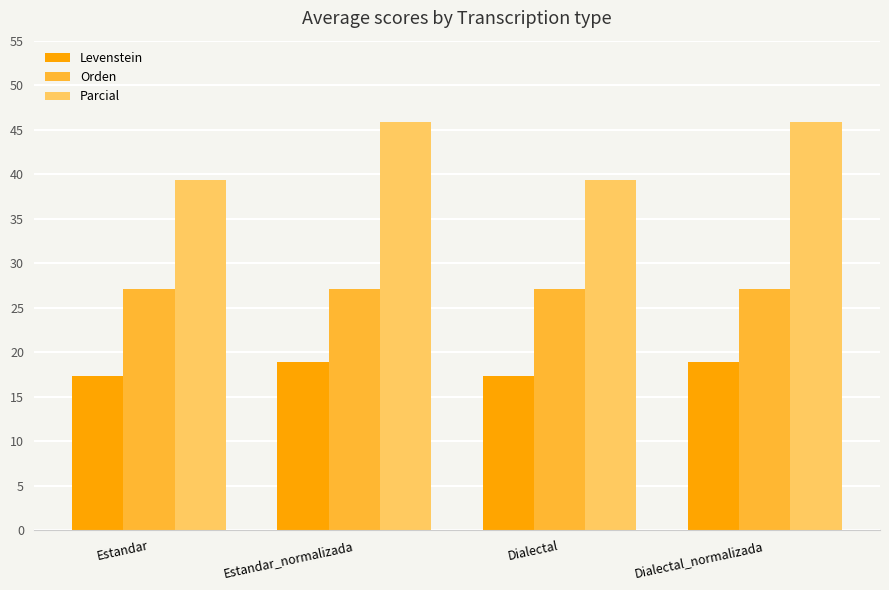

Reading right to left, list all the values displayed in this chart.

Levenstein: 18.9	17.3	18.9	17.3
Orden: 27.1	27.1	27.1	27.1
Parcial: 45.8	39.3	45.8	39.3